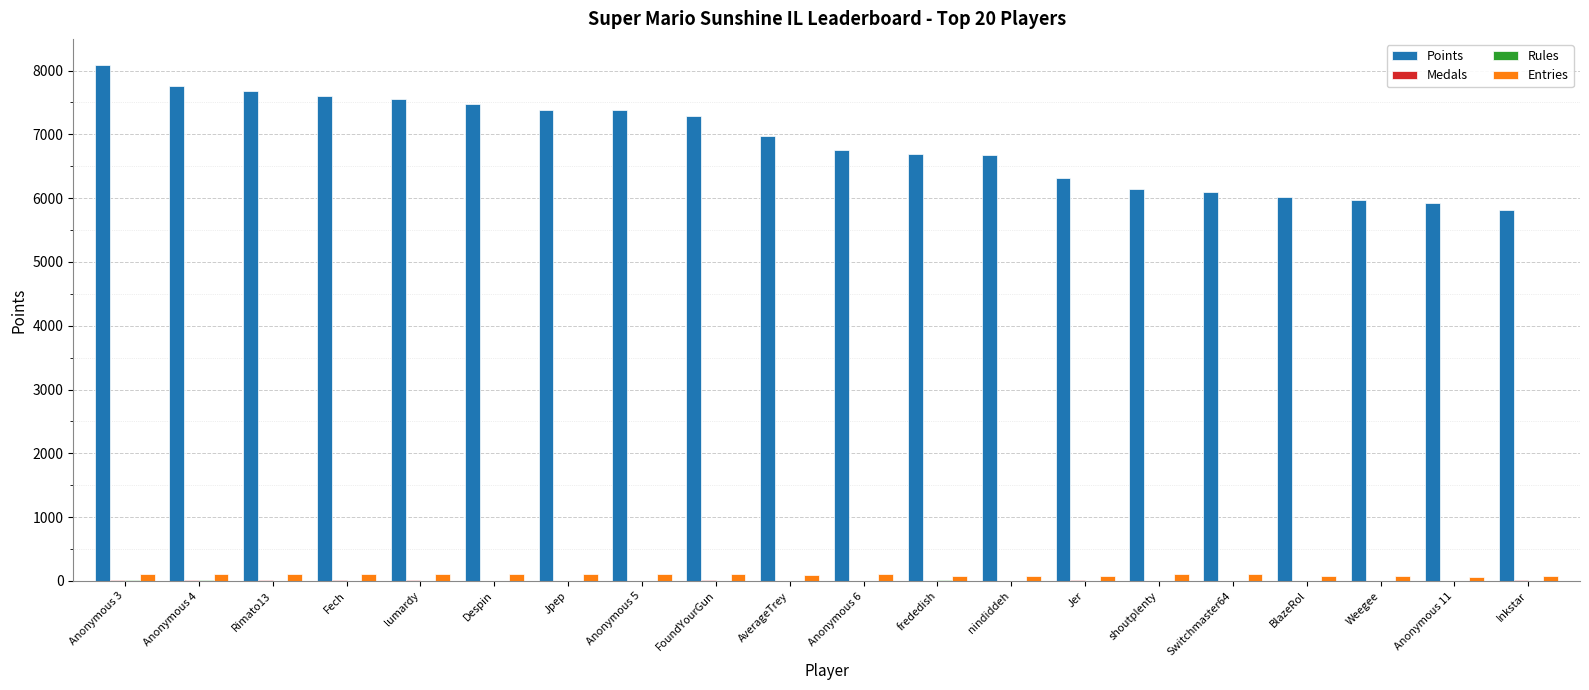

The Points series shows 2296 at Inkstar. True or false?

False